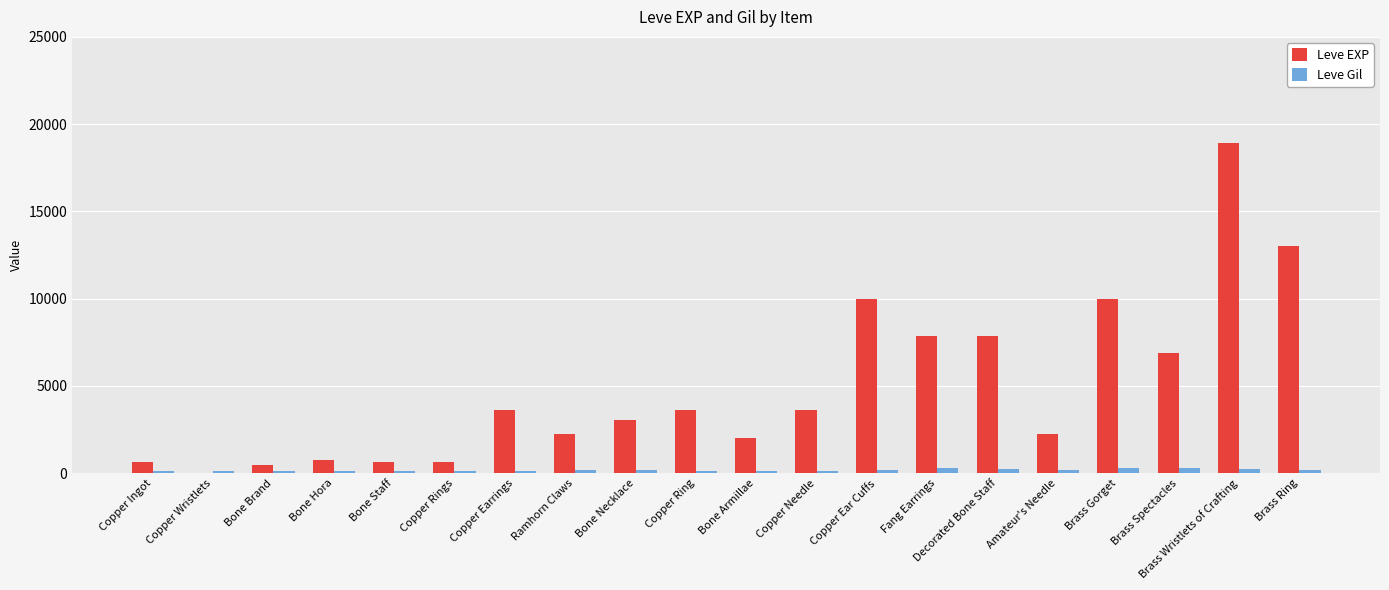

What is the greatest value displayed?

18910